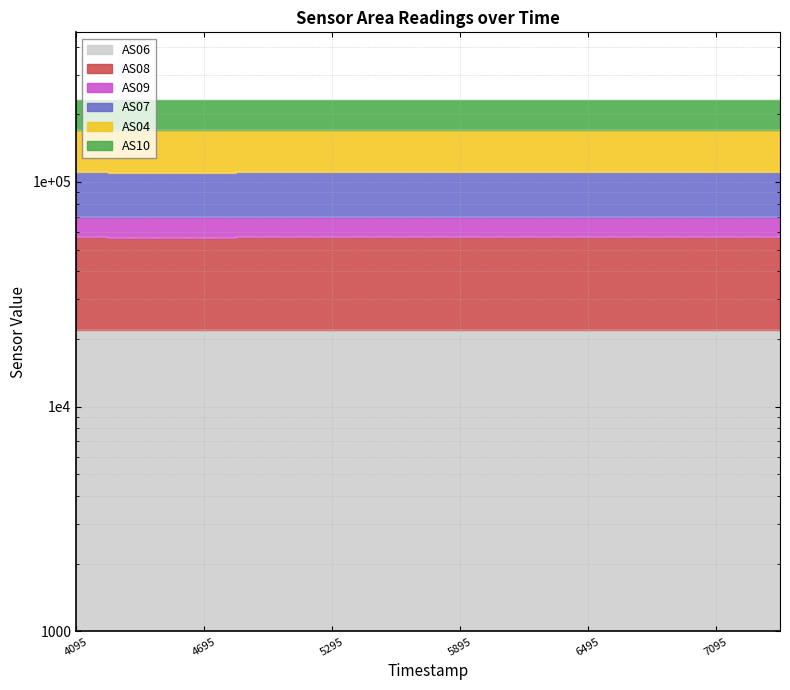

The value of AS07 at 4695 is 109906. True or false?

True